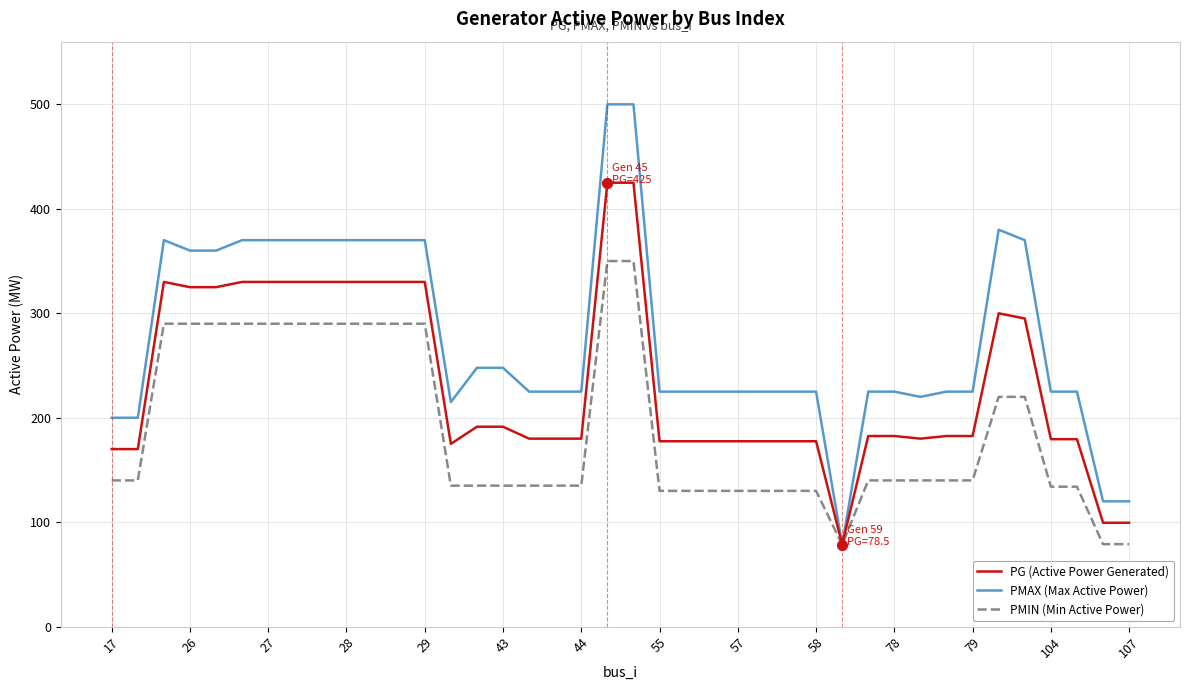

At how many categories does at least one series exceed 332?

15